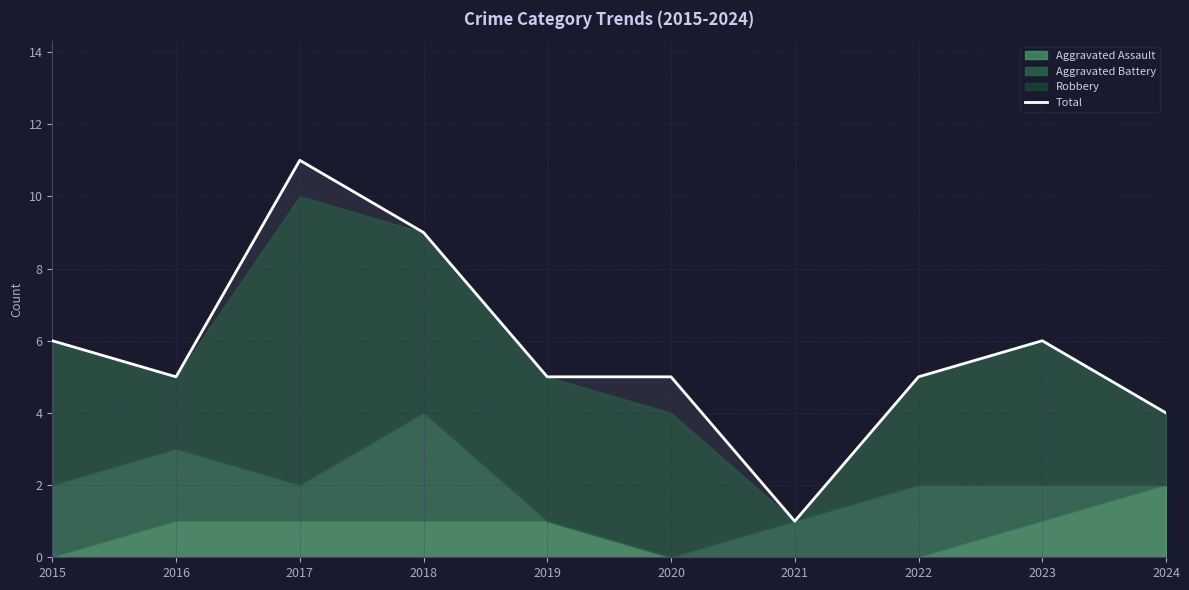

What is the difference between the values at 2016 and 2021?

4